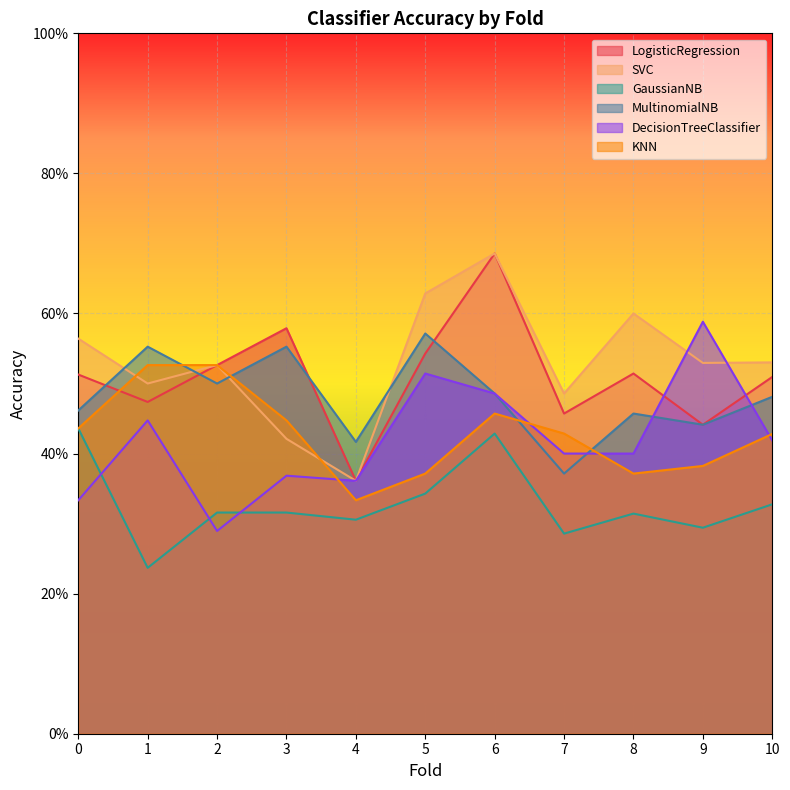

How many SVC values are between 0 and 1?

11